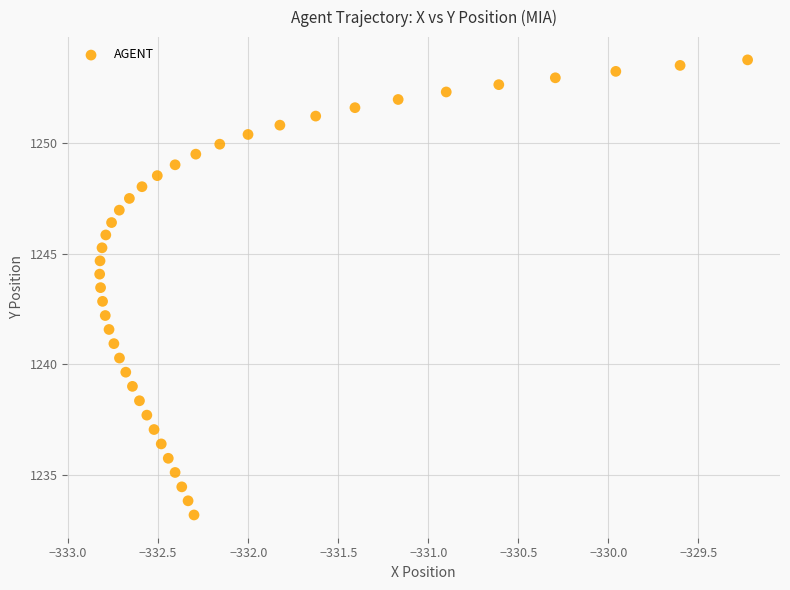

What is the range of Y values (max minus min)?

20.6